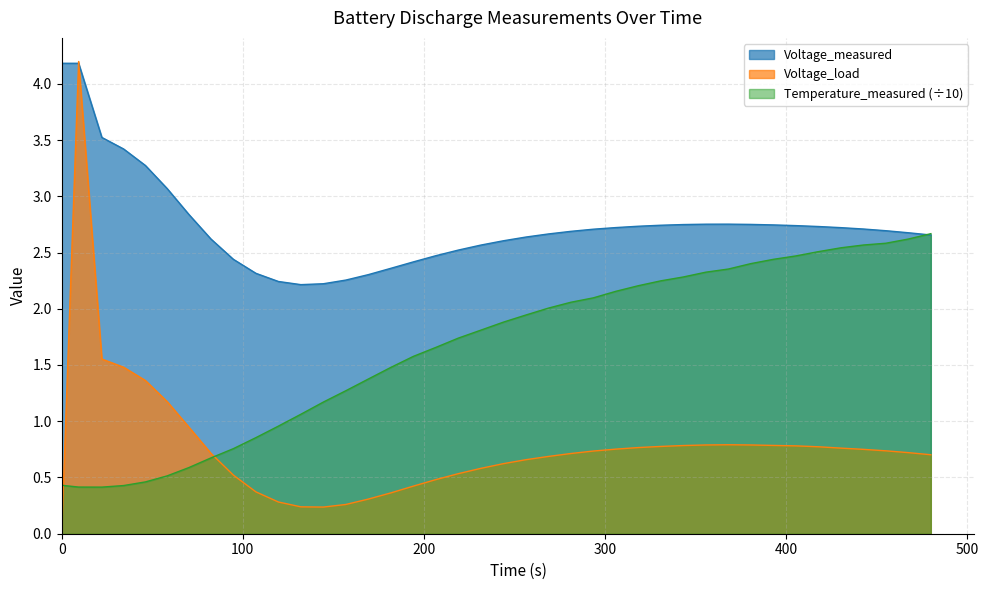

Which series has the largest range (max minus min)?

Voltage_load